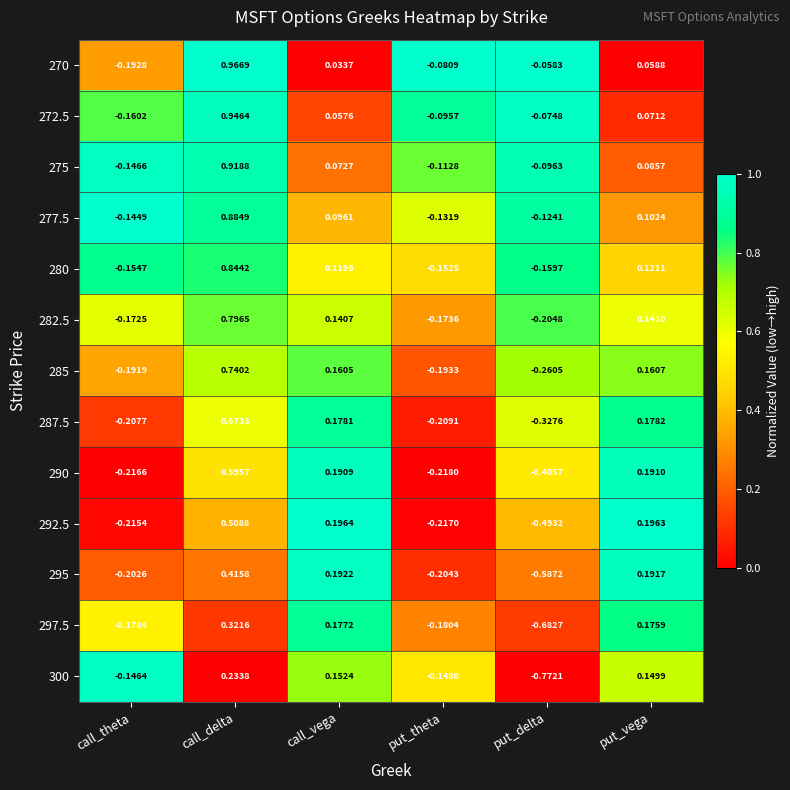

List the series in order of their peak value, highest first.

270, 272.5, 275, 277.5, 280, 282.5, 285, 287.5, 290, 292.5, 295, 297.5, 300